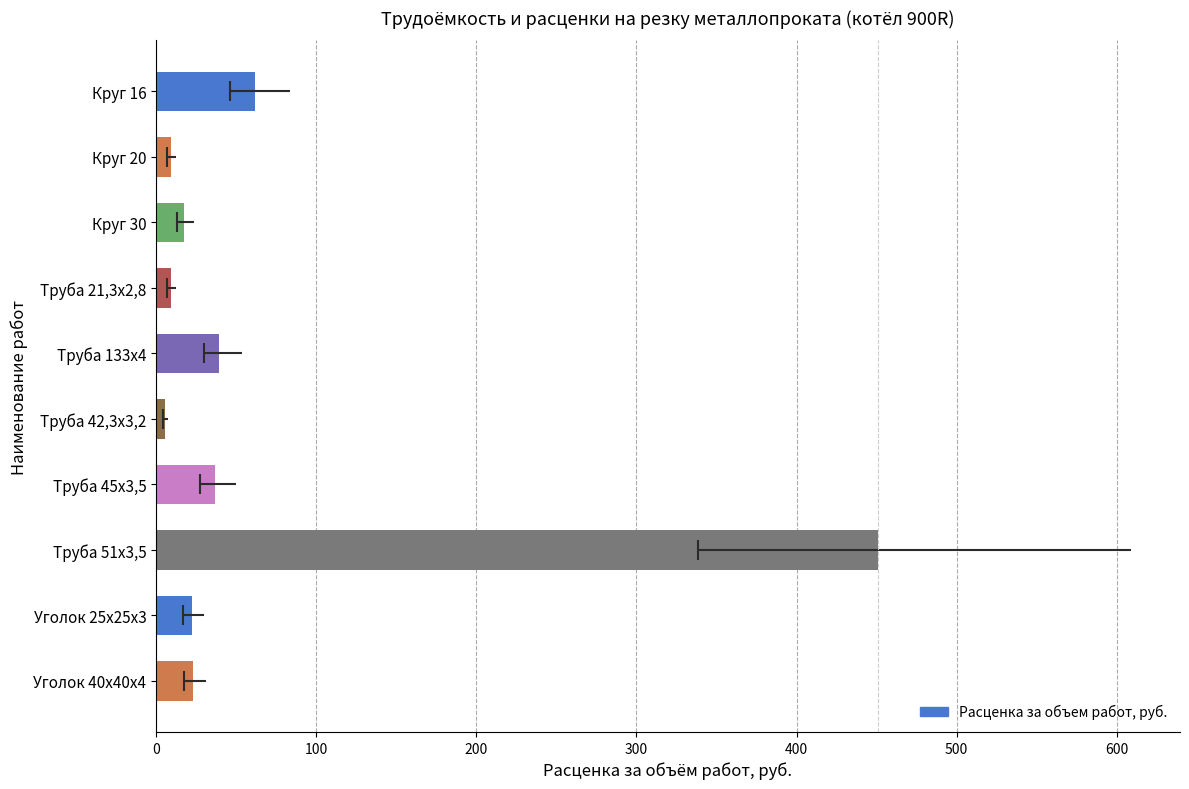

Between Круг 30 and Труба 51х3,5, which is larger?

Труба 51х3,5